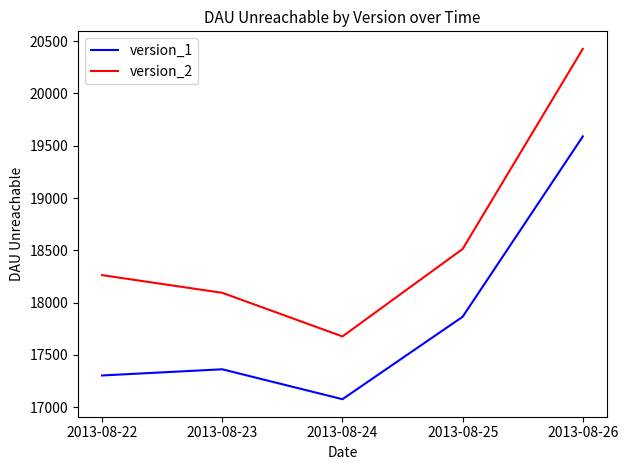

How many lines are shown in the chart?

2